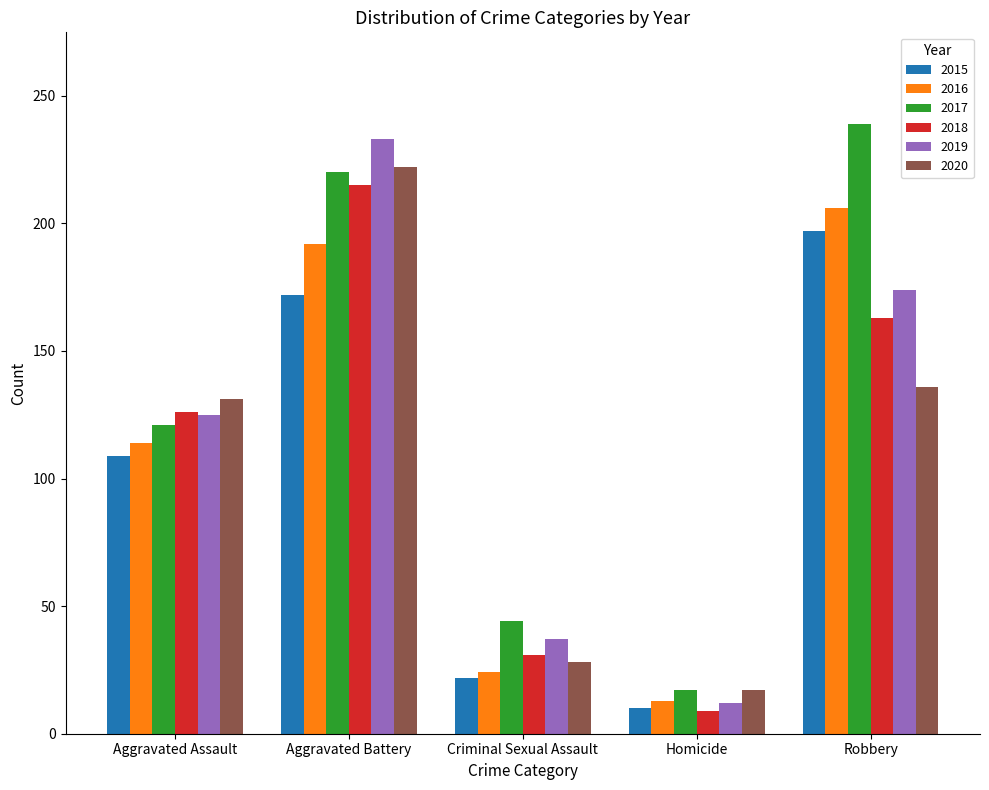

What is the sum of all 2016 values?

549